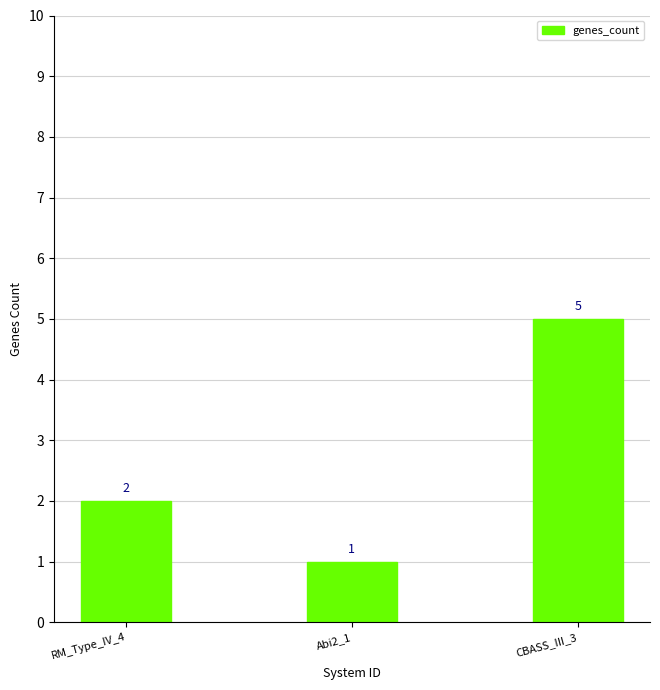

Reading right to left, list all the values displayed in this chart.

CBASS_III_3=5	Abi2_1=1	RM_Type_IV_4=2